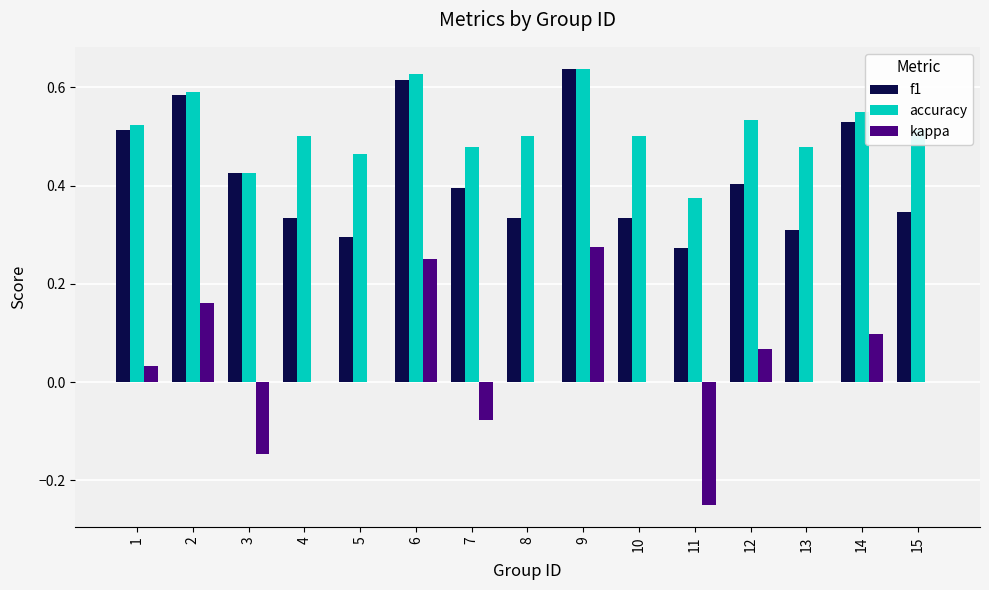

Which category has the highest value in the kappa series?

9